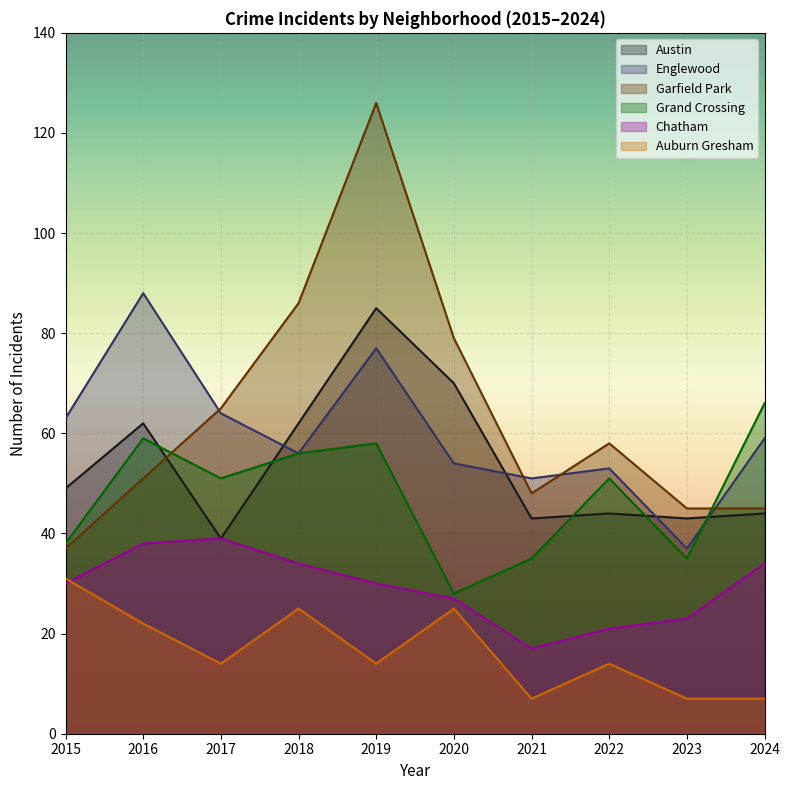

At which label does Englewood reach its minimum?

2023